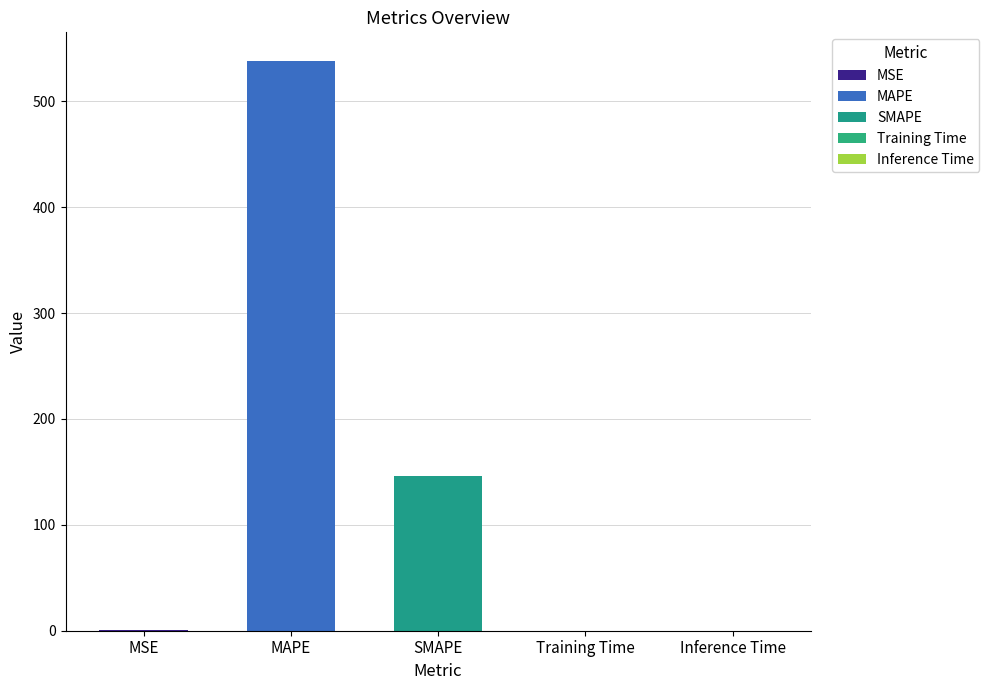

At which category does the chart reach its peak across all series?

MAPE